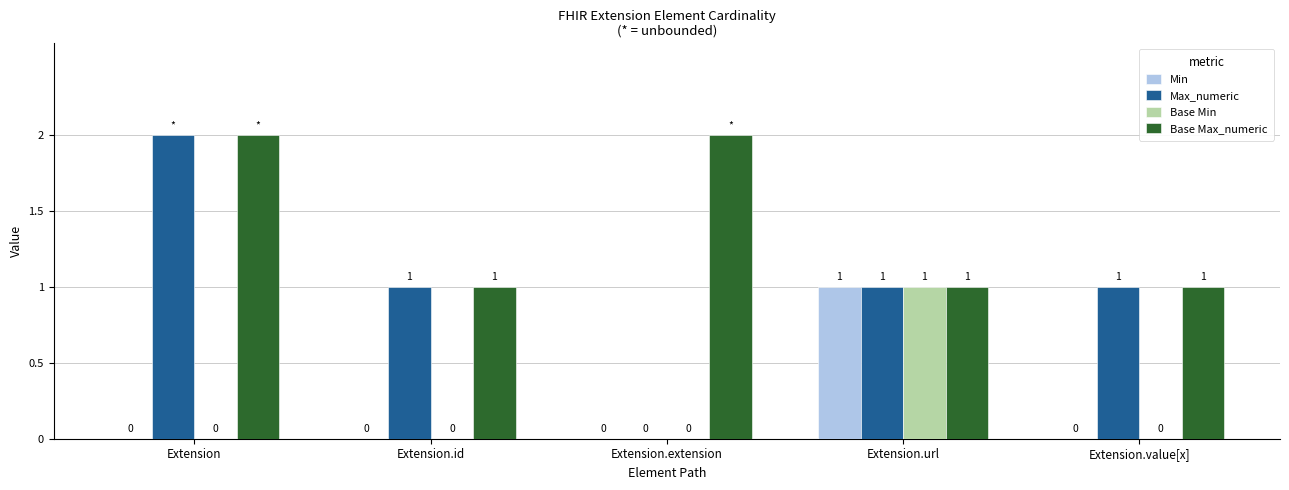

How many Base Max_numeric values are between 1 and 2?

5